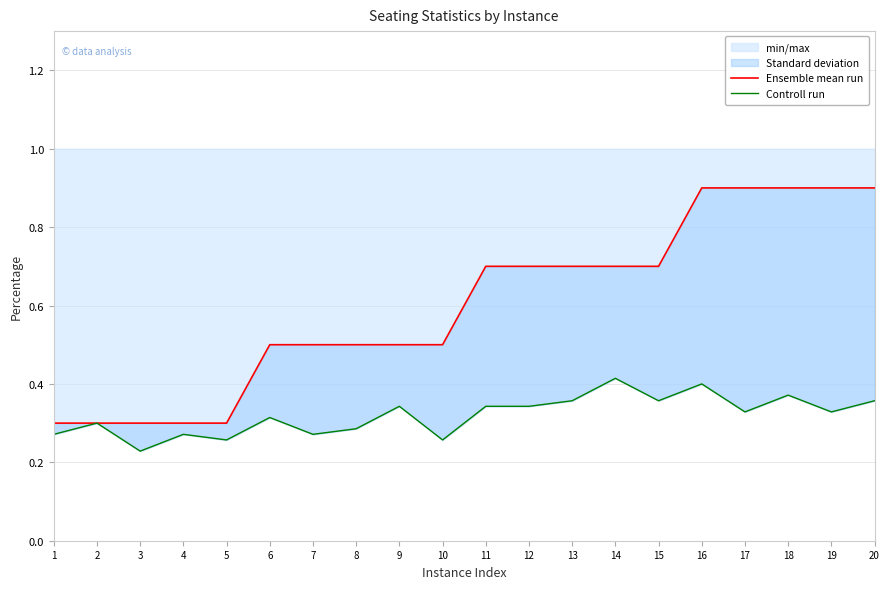

At how many categories does at least one series exceed 0?

20